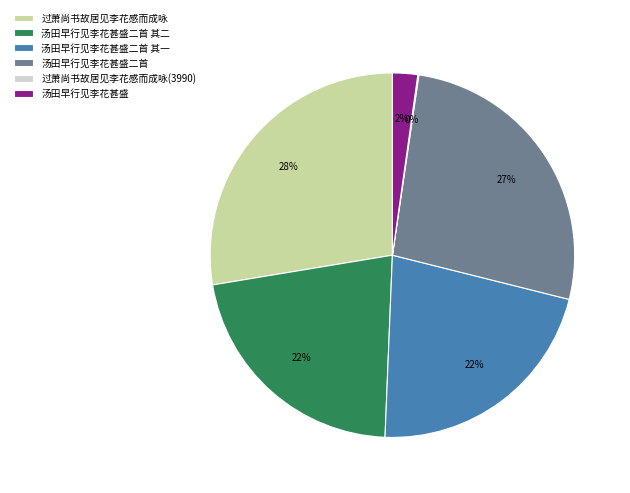

True or false: 汤田早行见李花甚盛 accounts for 14% of the total.

False